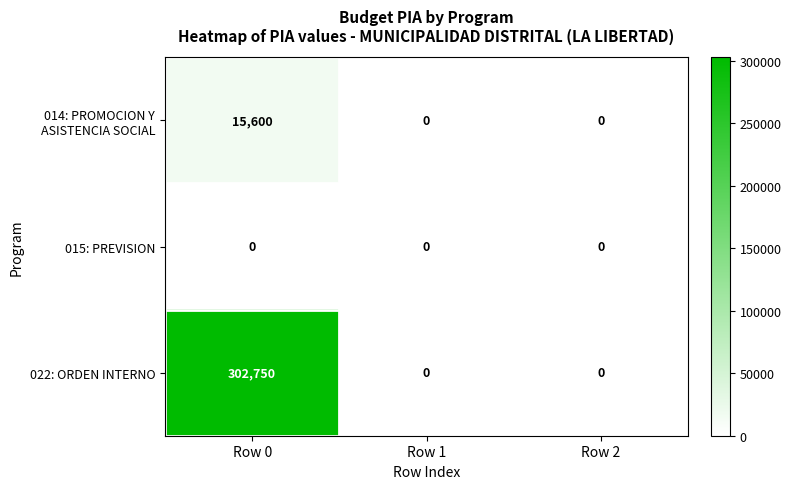

Is it true that 022: ORDEN INTERNO equals 0 at Row 1?

True